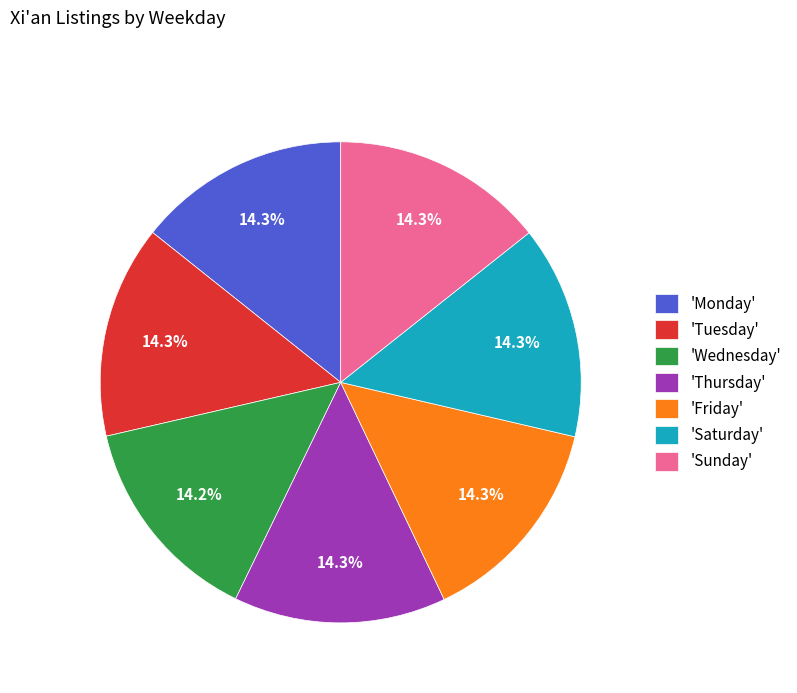

Is there a majority slice in this chart?

No